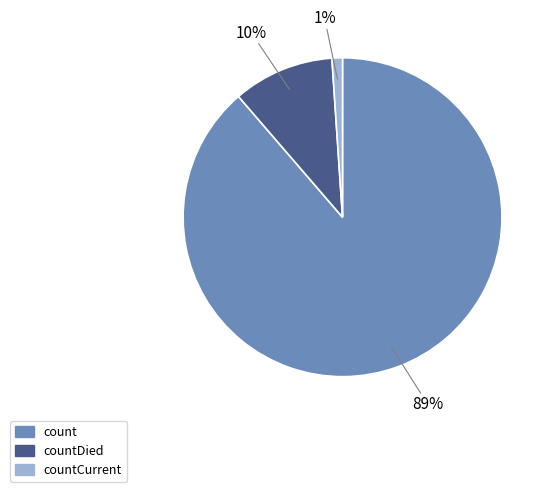

What percentage is the count slice, to the nearest percent?

89%